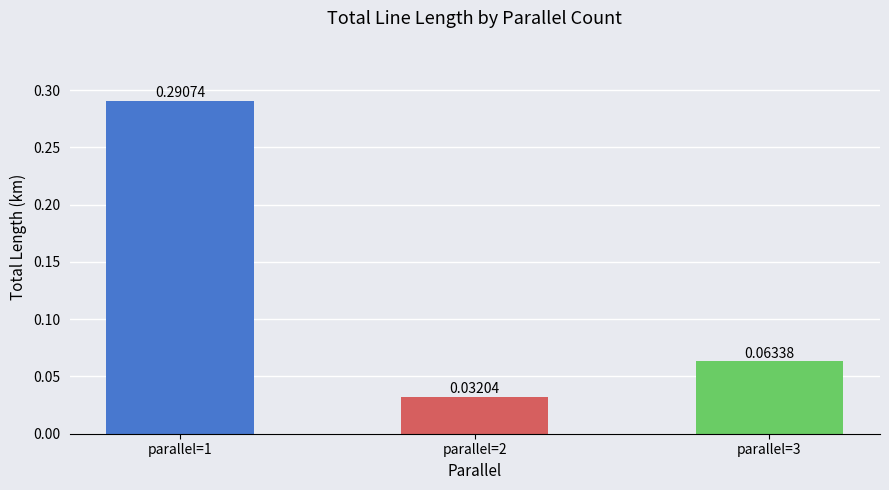

Rank the categories by value from highest to lowest.

parallel=1, parallel=3, parallel=2